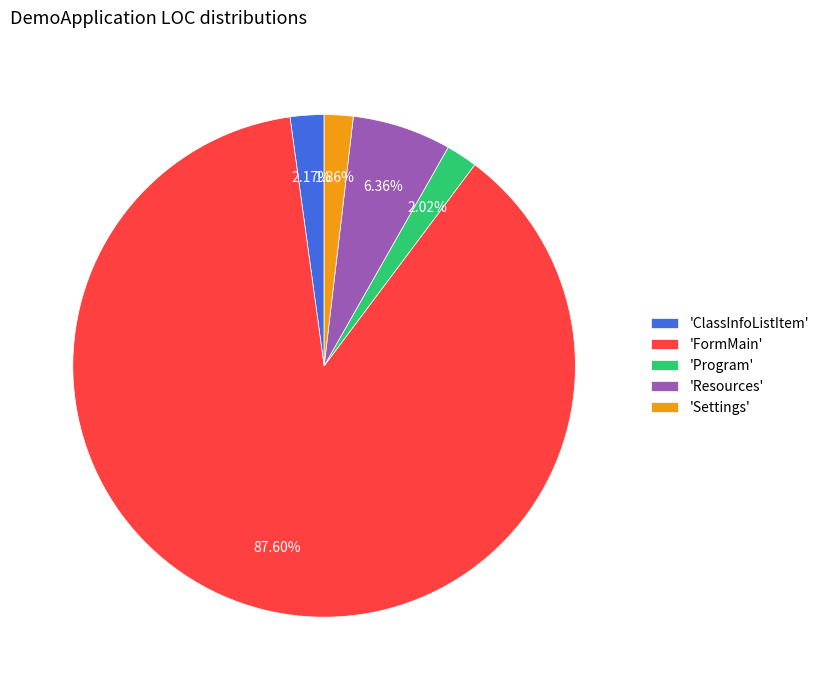

Does 'Resources' represent more than half of the total?

No